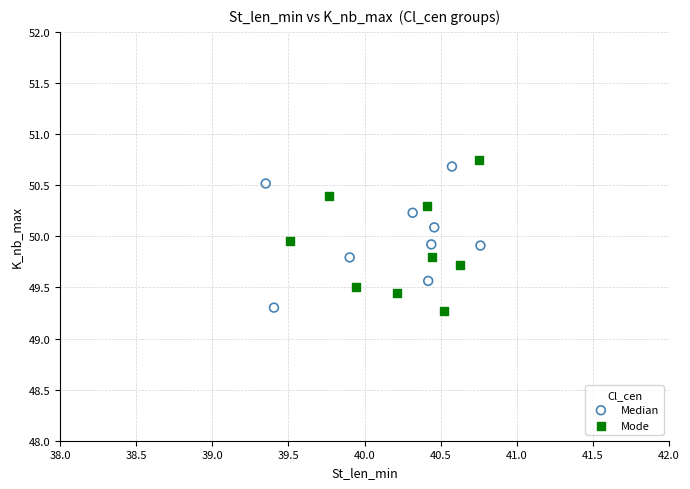

What are all the series names shown in the legend?

Median, Mode